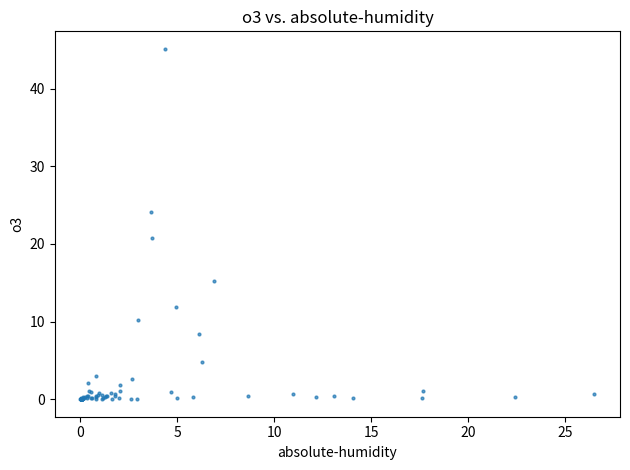

What Y value in the scatter plot is closest to 22?

20.7